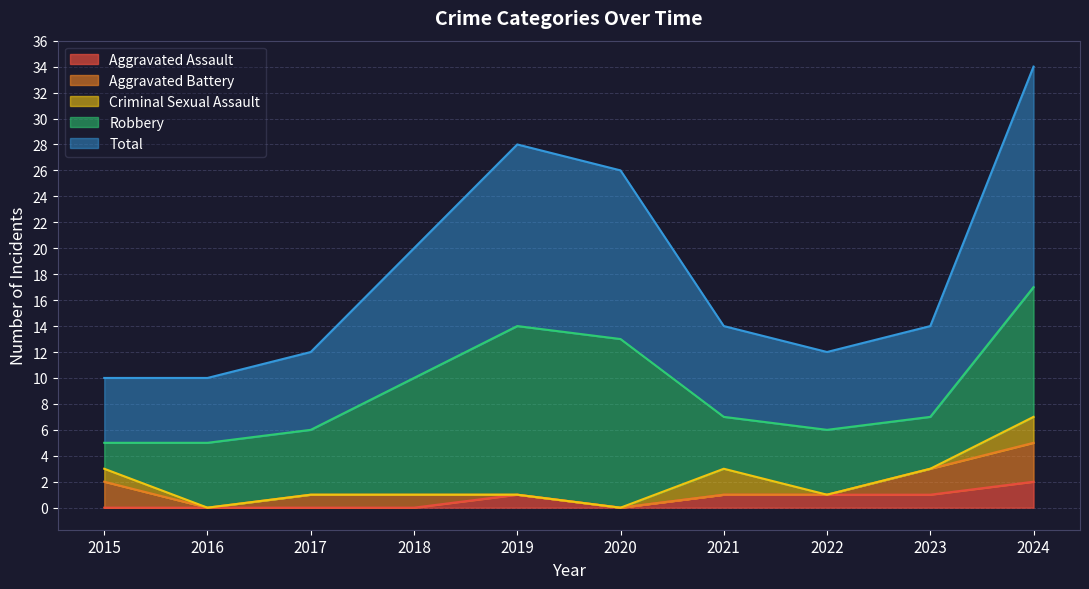

Which series has the largest total across all categories?

Total